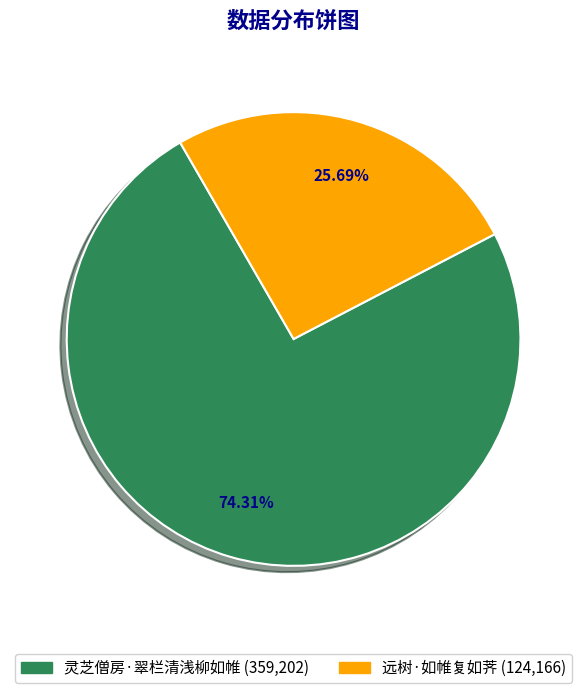

How many slices are in this pie chart?

2